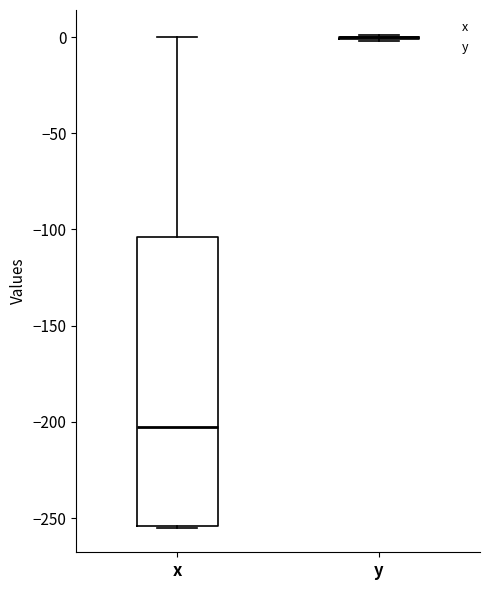

Reading left to right, read every box against the y-axis: the position of its median line, the range the box covers, and the ends of its whiskers. The values are not printed on the chart, so give them approximately, as read against the axis.

x: median -205, box -255 to -105, whiskers -255 to 0
y: box collapsed to a line at 0, whiskers 0 to 0